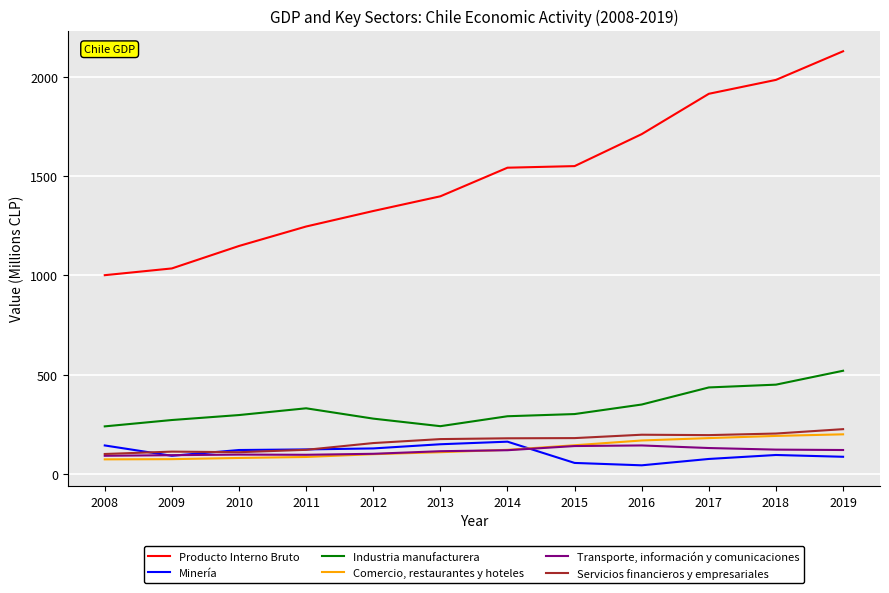

What are all the series names shown in the legend?

Producto Interno Bruto, Minería, Industria manufacturera, Comercio, restaurantes y hoteles, Transporte, información y comunicaciones, Servicios financieros y empresariales